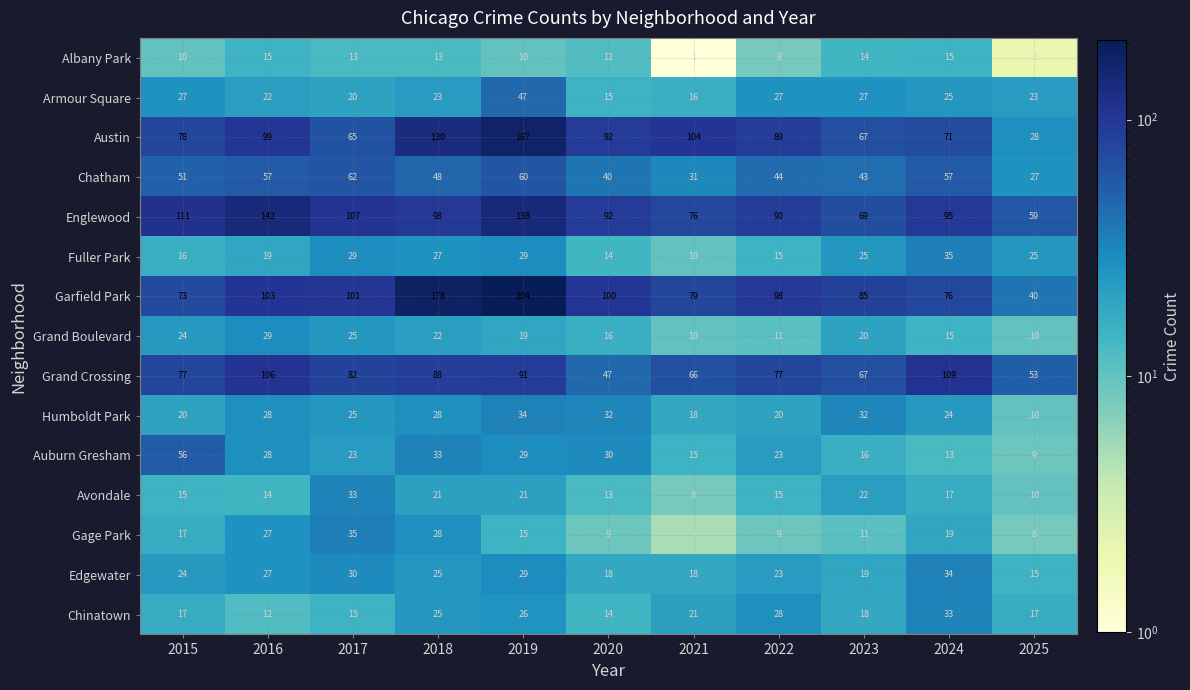

Which series has the largest range (max minus min)?

Garfield Park